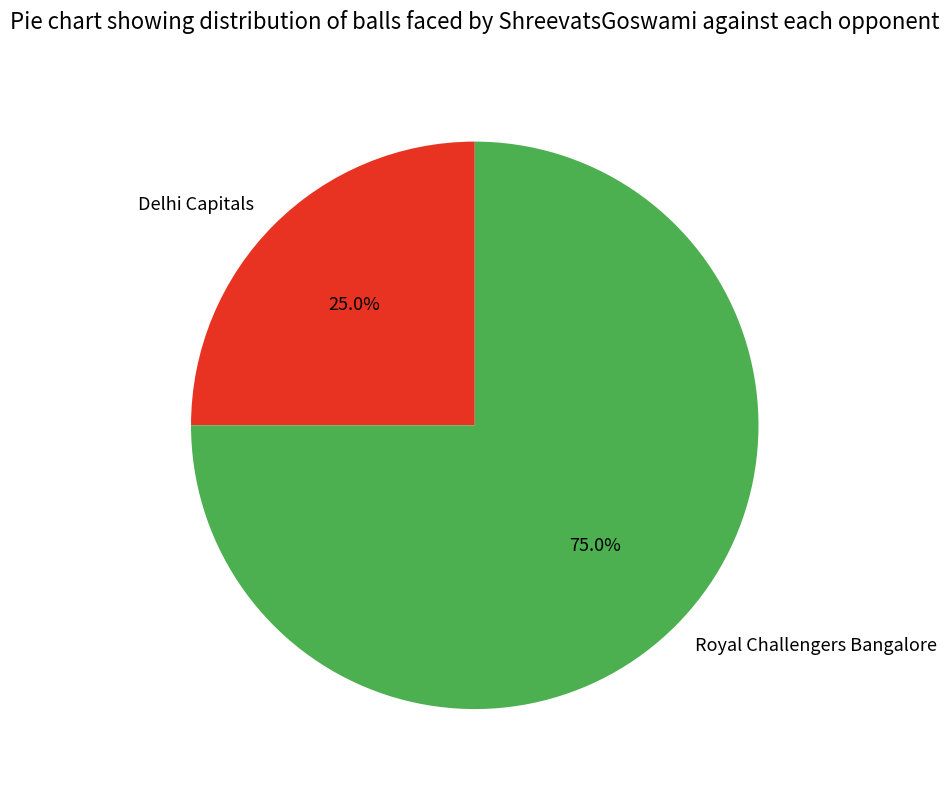

How many segments does this pie chart have?

2